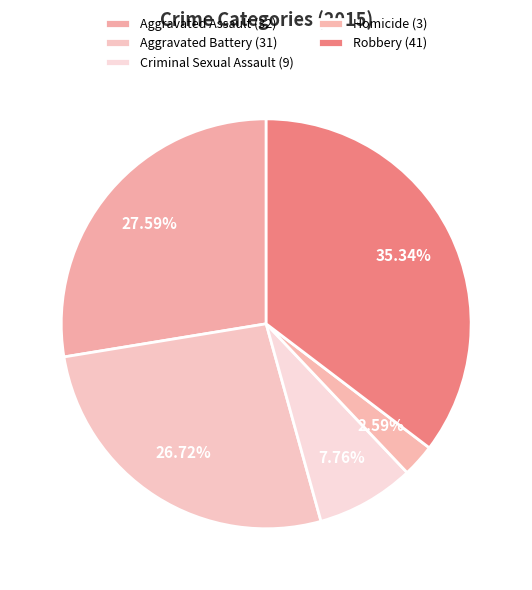

What is the change in value from Homicide to Robbery?

+38